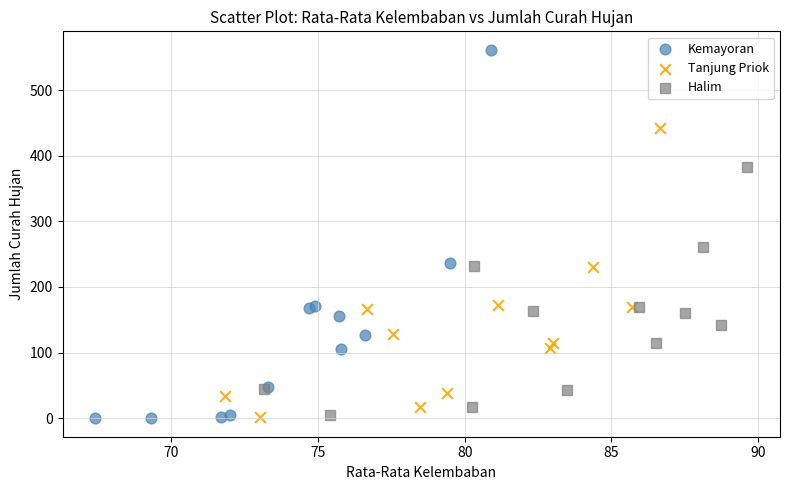

Which series contains the highest Y value?

Kemayoran